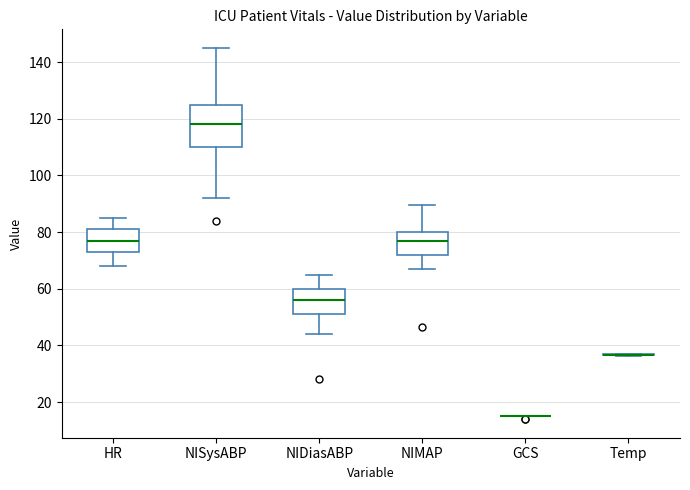

Reading left to right, read every box against the y-axis: the position of its median line, the range the box covers, and the ends of its whiskers. The values are not printed on the chart, so give them approximately, as read against the axis.

HR: median 78, box 74 to 82, whiskers 68 to 86
NISysABP: median 118, box 110 to 126, whiskers 92 to 146
NIDiasABP: median 56, box 52 to 60, whiskers 44 to 66
NIMAP: median 78, box 72 to 80, whiskers 68 to 90
GCS: box collapsed to a line at 16, whiskers 16 to 16
Temp: box collapsed to a line at 36, whiskers 36 to 38